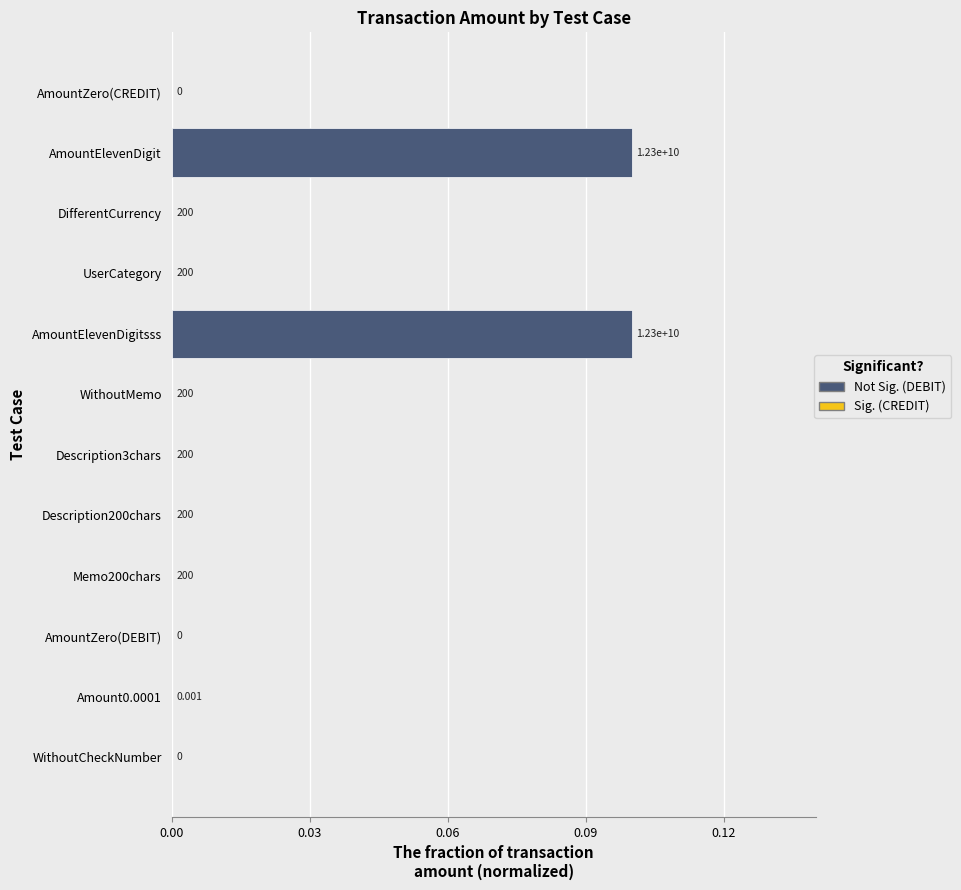

How many distinct data groups are displayed?

1